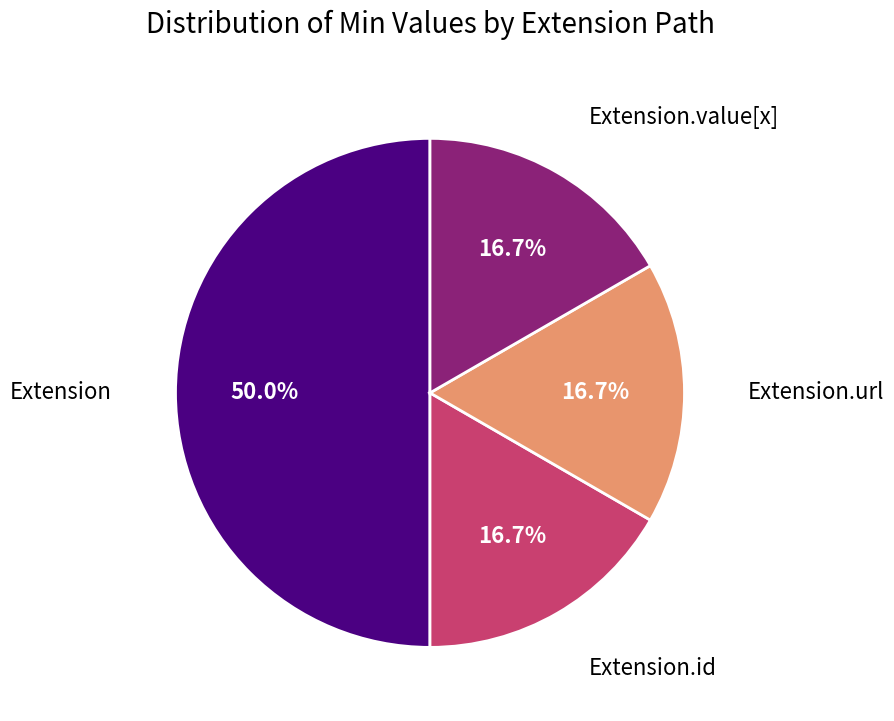

Is Extension.id the majority of the pie?

No